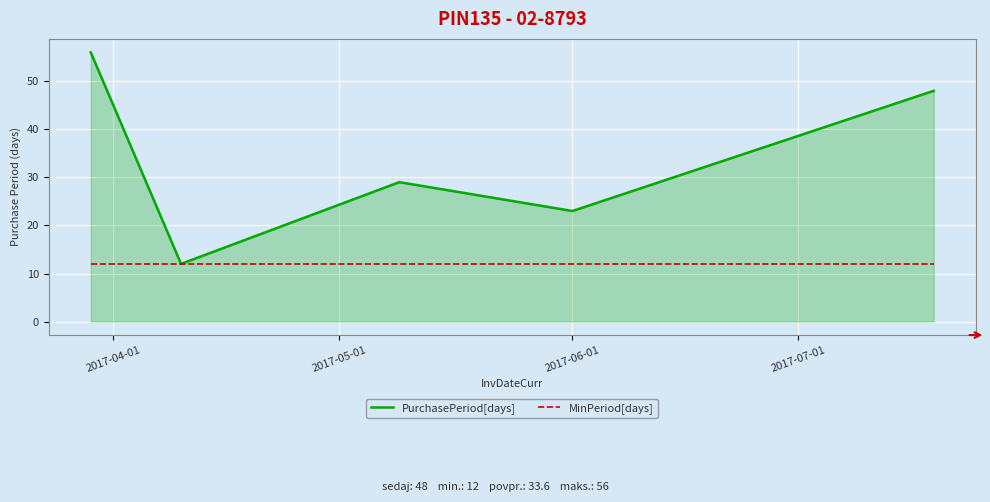

How many lines are shown in the chart?

2